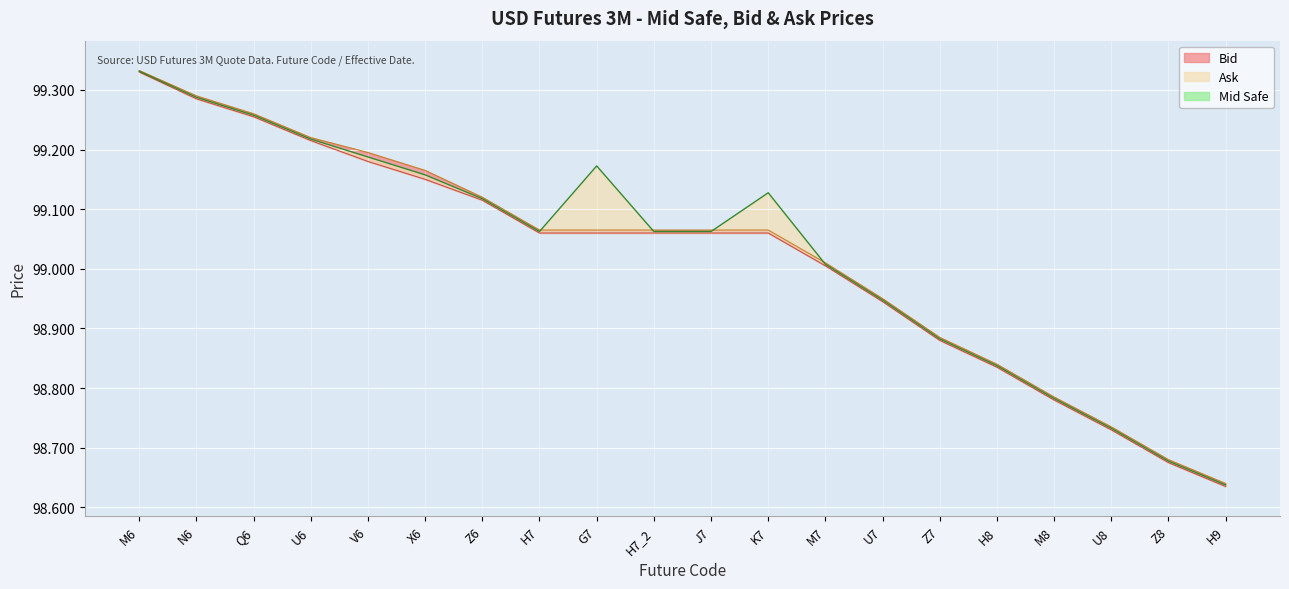

Which series has the largest range (max minus min)?

Bid